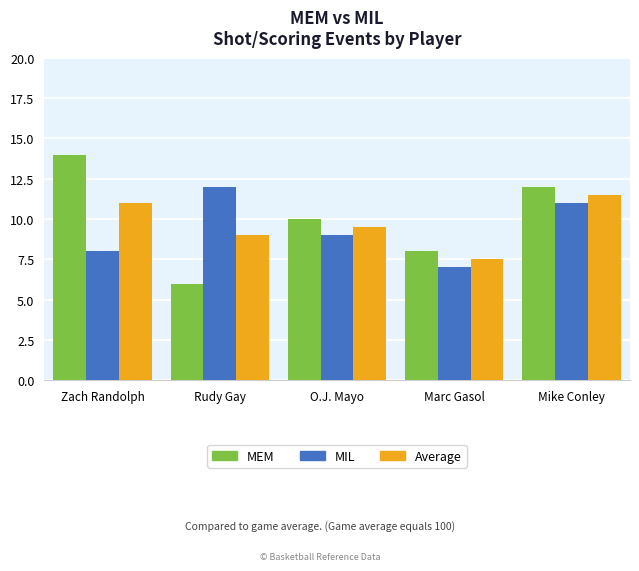

What is the value of the Average bar at the 1st from the left?

11.0